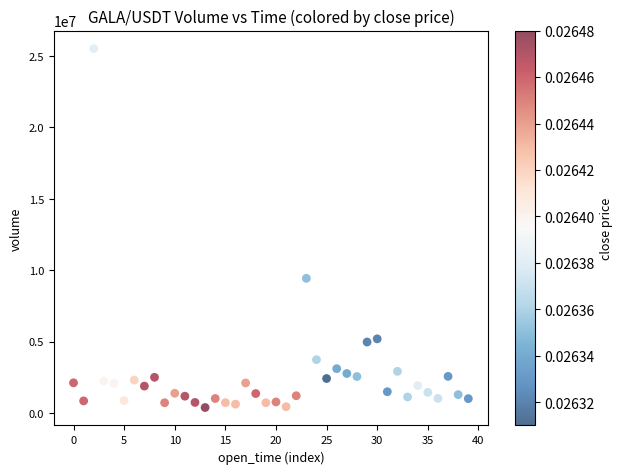

What Y value in the scatter plot is closest to 12946460?

9431098